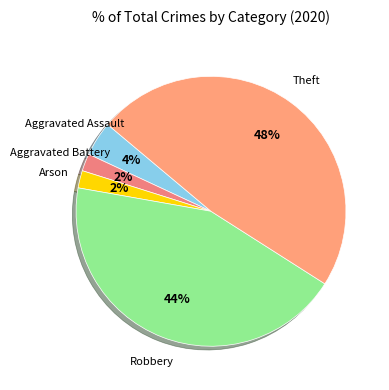

Count the number of slices in the pie.

5